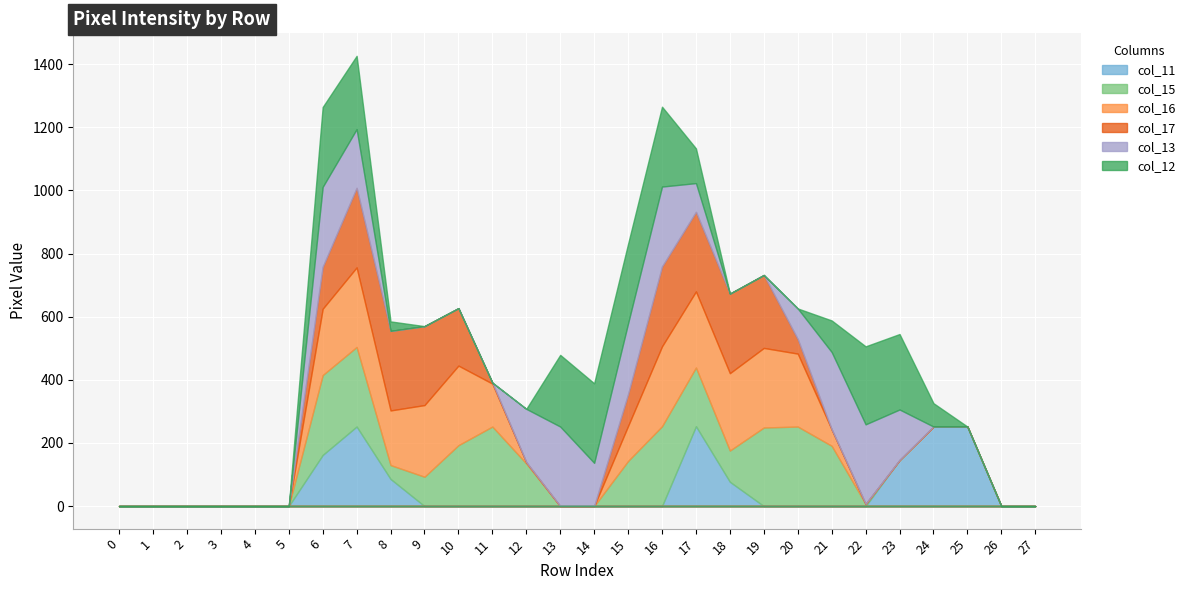

Reading left to right, extract all data points from this chart.

col_11: 0=0	1=0	2=0	3=0	4=0	5=0	6=162	7=252	8=86	9=0	10=0	11=0	12=0	13=0	14=0	15=0	16=0	17=253	18=77	19=0	20=0	21=0	22=0	23=146	24=252	25=252	26=0	27=0
col_15: 0=0	1=0	2=0	3=0	4=0	5=0	6=253	7=252	8=44	9=93	10=193	11=252	12=135	13=0	14=0	15=143	16=253	17=186	18=99	19=249	20=252	21=191	22=7	23=0	24=0	25=0	26=0	27=0
col_16: 0=0	1=0	2=0	3=0	4=0	5=0	6=210	7=252	8=173	9=227	10=252	11=136	12=4	13=0	14=0	15=111	16=253	17=241	18=245	19=252	20=231	21=52	22=0	23=0	24=0	25=0	26=0	27=0
col_17: 0=0	1=0	2=0	3=0	4=0	5=0	6=133	7=252	8=252	9=250	10=182	11=3	12=0	13=0	14=0	15=101	16=253	17=252	18=252	19=231	20=46	21=0	22=0	23=0	24=0	25=0	26=0	27=0
col_13: 0=0	1=0	2=0	3=0	4=0	5=0	6=253	7=186	8=0	9=0	10=0	11=0	12=169	13=252	14=137	15=224	16=253	17=91	18=0	19=0	20=97	21=245	22=252	23=160	24=0	25=0	26=0	27=0
col_12: 0=0	1=0	2=0	3=0	4=0	5=0	6=253	7=232	8=30	9=0	10=0	11=0	12=0	13=227	14=252	15=252	16=253	17=110	18=0	19=0	20=0	21=100	22=247	23=239	24=74	25=0	26=0	27=0